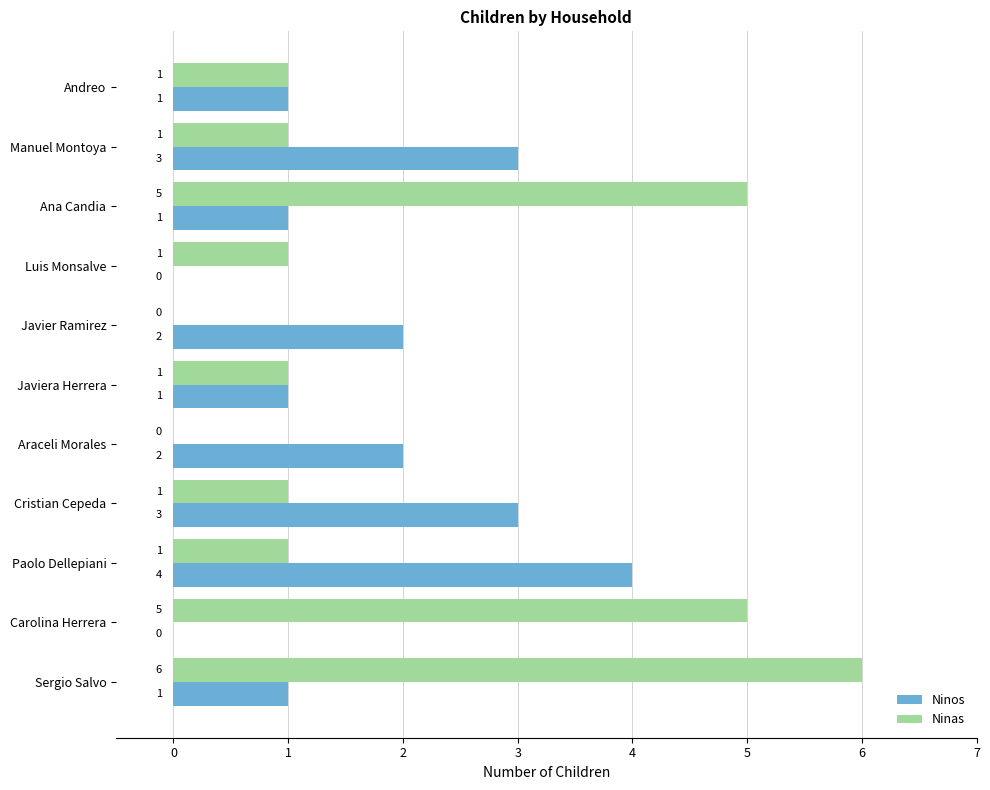

True or false: Ninas has a value of 0 at Paolo Dellepiani.

False